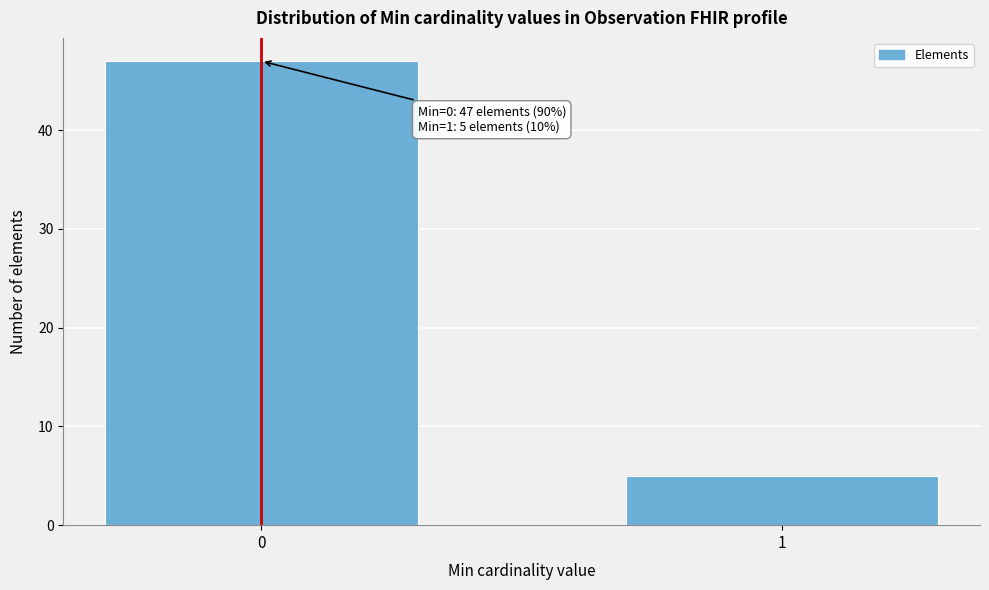

Reading left to right, transcribe all the data shown in this chart.

47	5